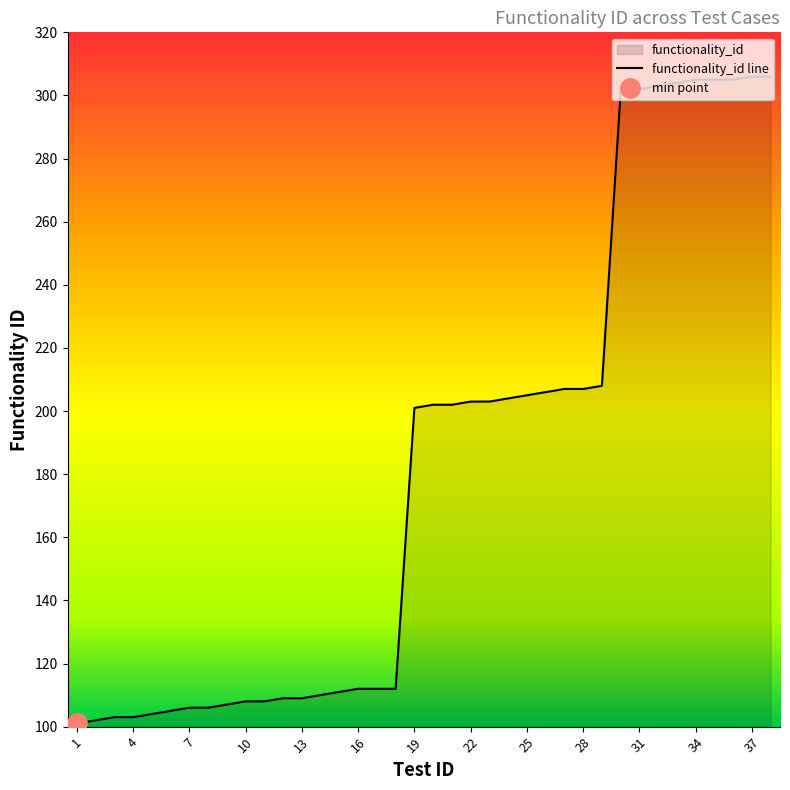

What is the value of the 13th point from the left?

109